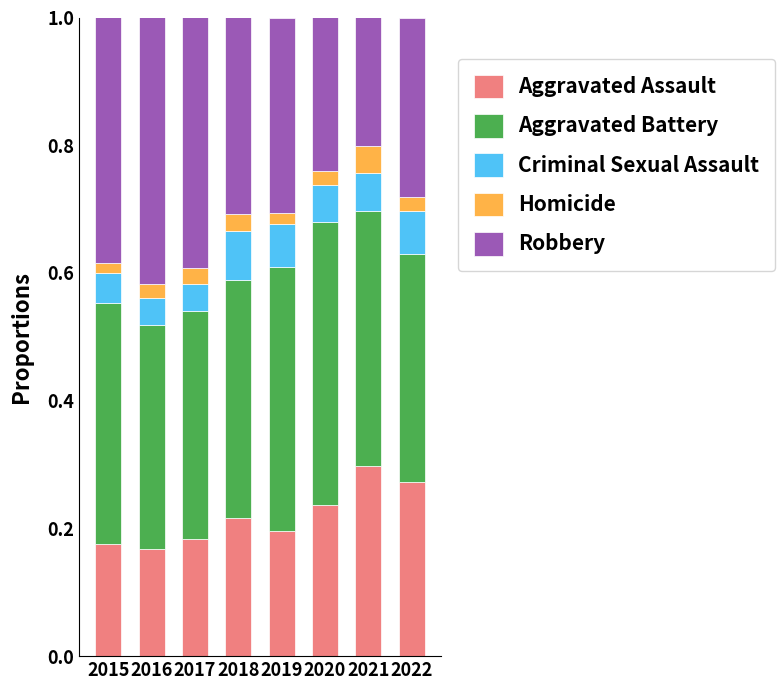

Which series has the largest range (max minus min)?

Robbery